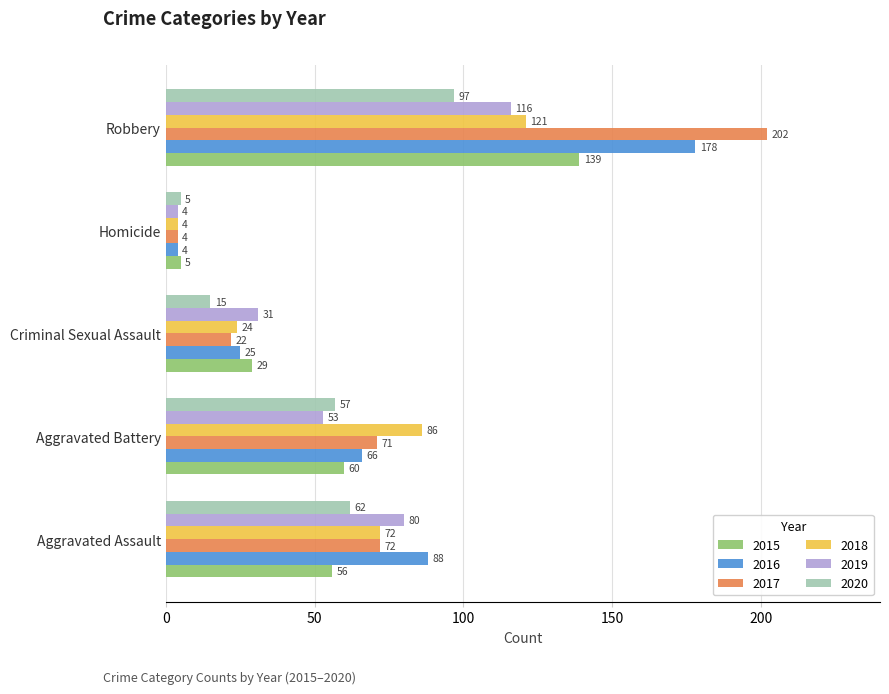

Where is 2015 nearest to the value 72?

Aggravated Battery